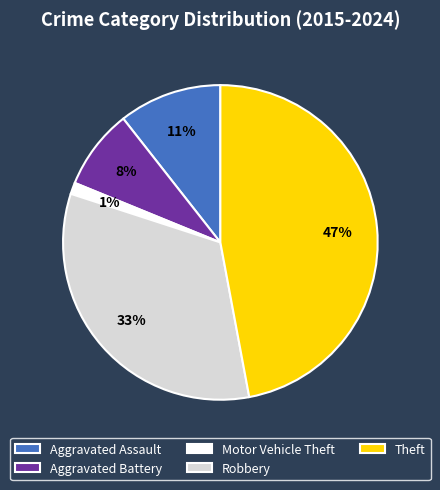

Does any single category account for the majority?

No